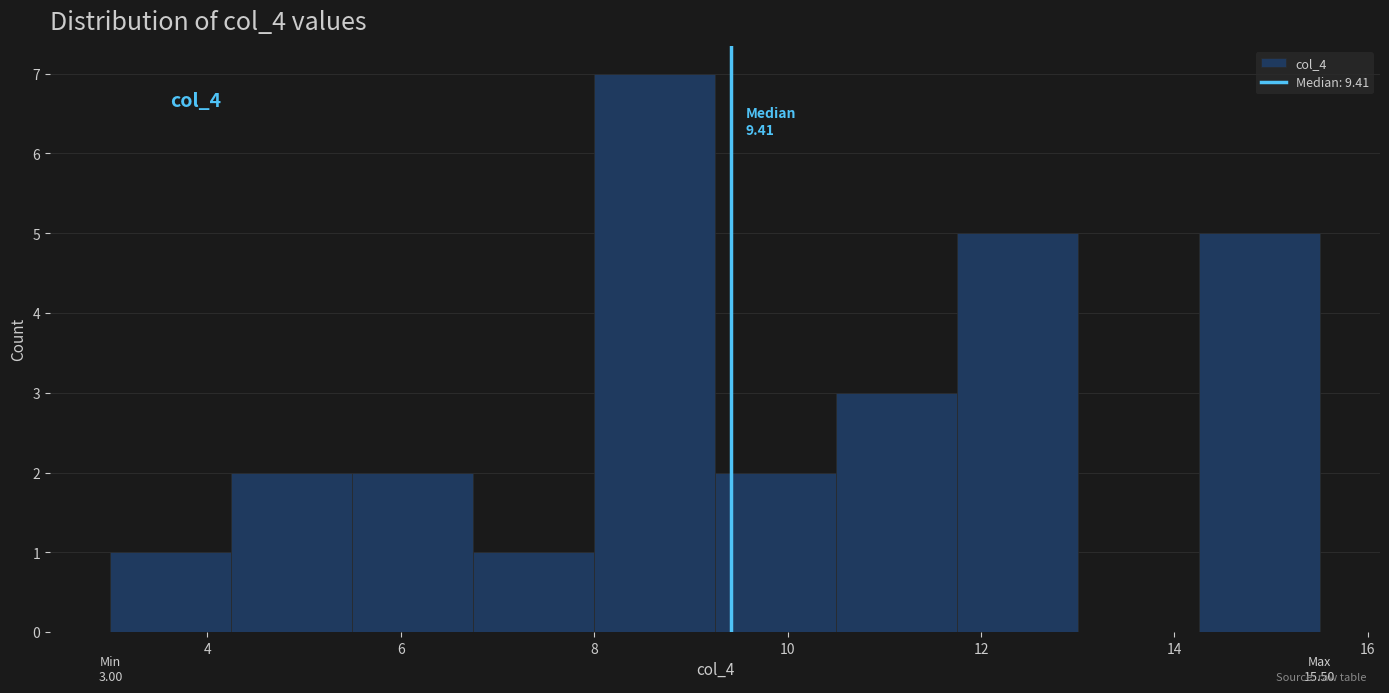

Which range on the x-axis has the tallest bar?

8.00 to 9.25